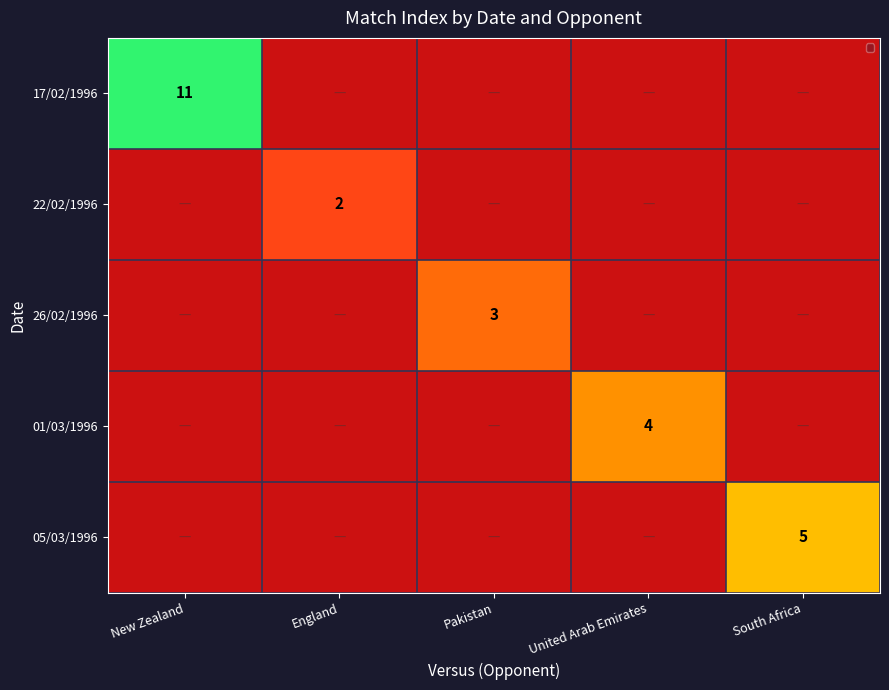

List the labels in order of 17/02/1996 value, largest first.

New Zealand, England, Pakistan, United Arab Emirates, South Africa